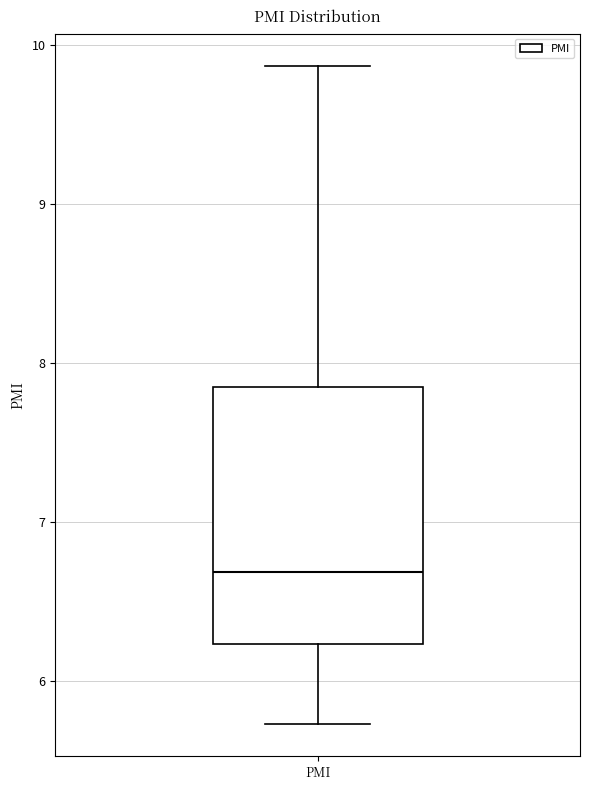

Transcribe this box plot: give where the median line is, the range the box spans, and where the two whiskers end, as read against the y-axis. The values are not printed on the chart, so give them approximately, as read against the axis.

median 6.7, box 6.2 to 7.8, whiskers 5.7 to 9.9